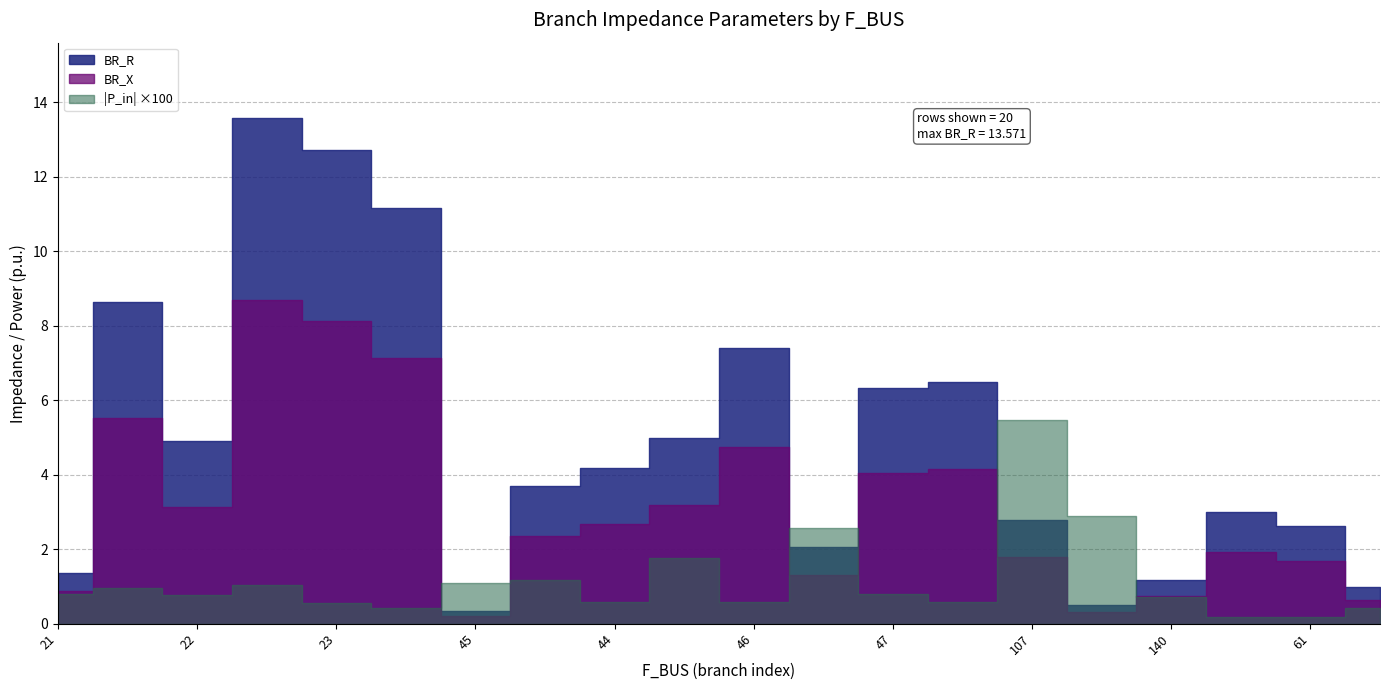

Reading left to right, extract all data points from this chart.

BR_R: 21=1.4	21=8.6	22=4.9	24=13.6	23=12.7	261=11.2	45=0.3	43=3.7	44=4.2	44=5.0	46=7.4	47=2.1	47=6.3	249=6.5	107=2.8	107=0.5	140=1.2	60=3.0	61=2.6	62=1.0
BR_X: 21=0.9	21=5.5	22=3.1	24=8.7	23=8.1	261=7.1	45=0.2	43=2.4	44=2.7	44=3.2	46=4.7	47=1.3	47=4.0	249=4.2	107=1.8	107=0.3	140=0.8	60=1.9	61=1.7	62=0.6
P_in: 21=0.0	21=-0.0	22=0.0	24=-0.0	23=0.0	261=0.0	45=-0.0	43=-0.0	44=0.0	44=-0.0	46=0.0	47=-0.0	47=0.0	249=0.0	107=-0.1	107=0.0	140=0.0	60=-0.0	61=-0.0	62=0.0